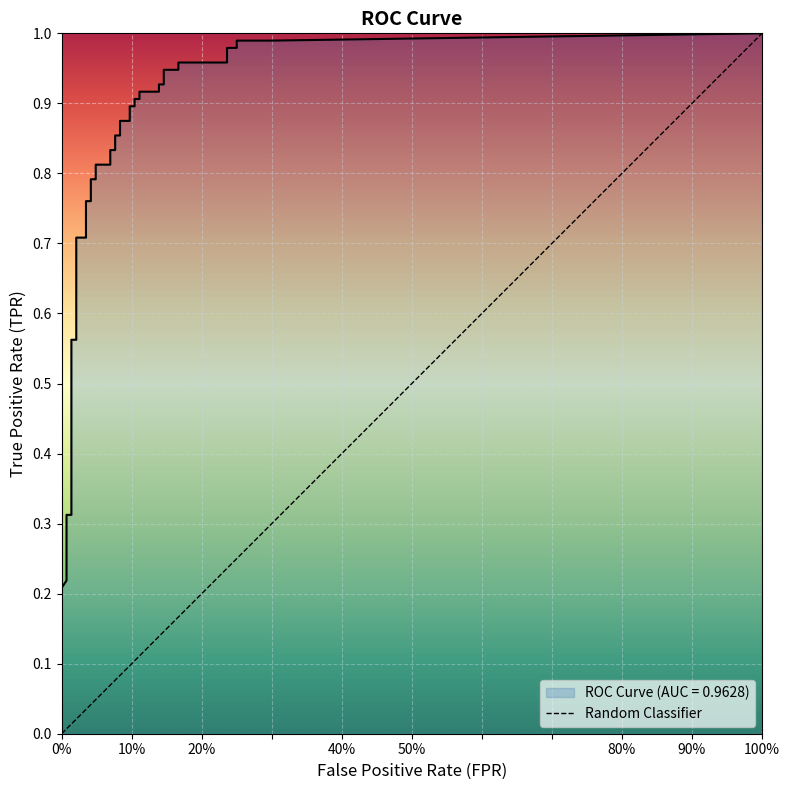

Between 0% and 100%, which is larger?

100%